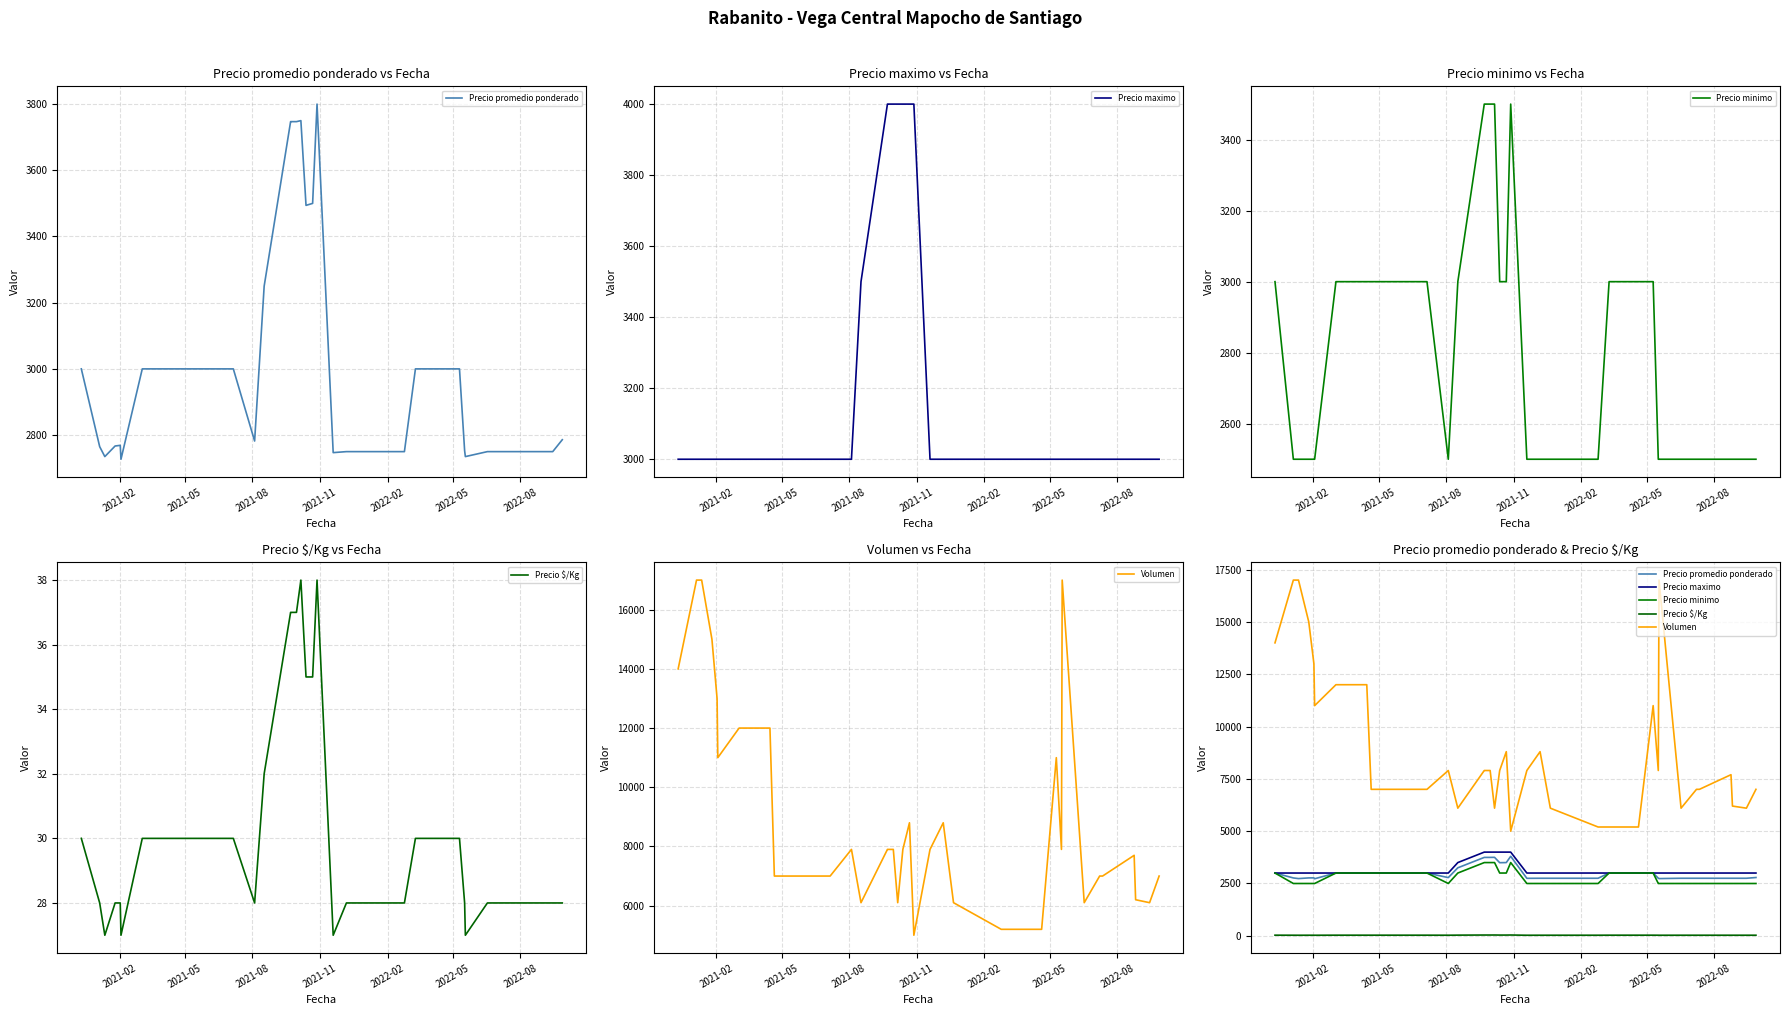

Which series has the largest range (max minus min)?

Volumen